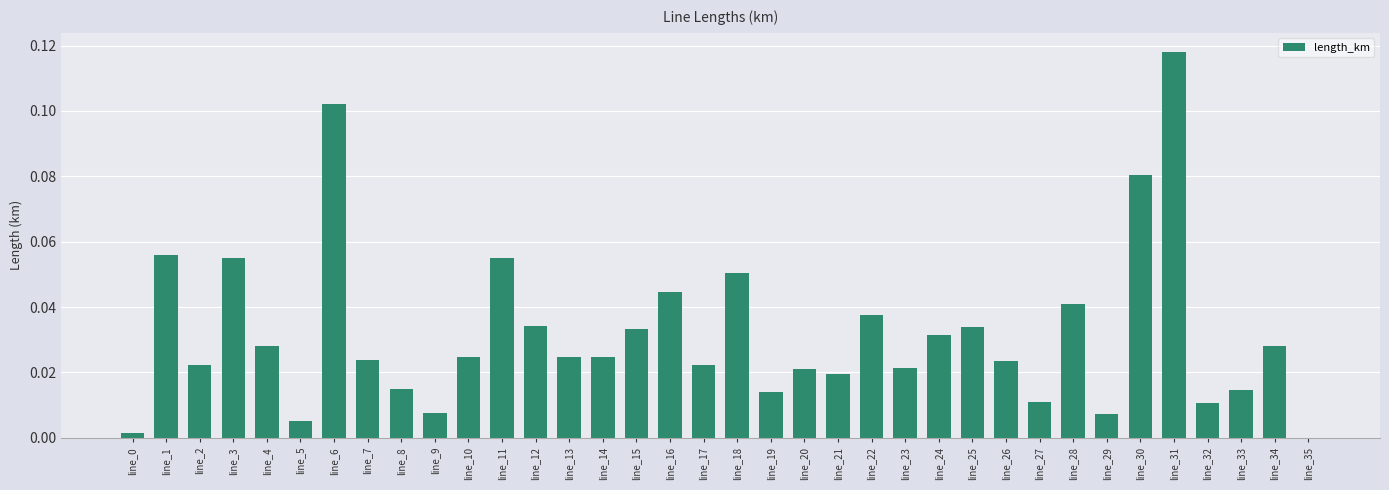

Between line_18 and line_30, which is larger?

line_30